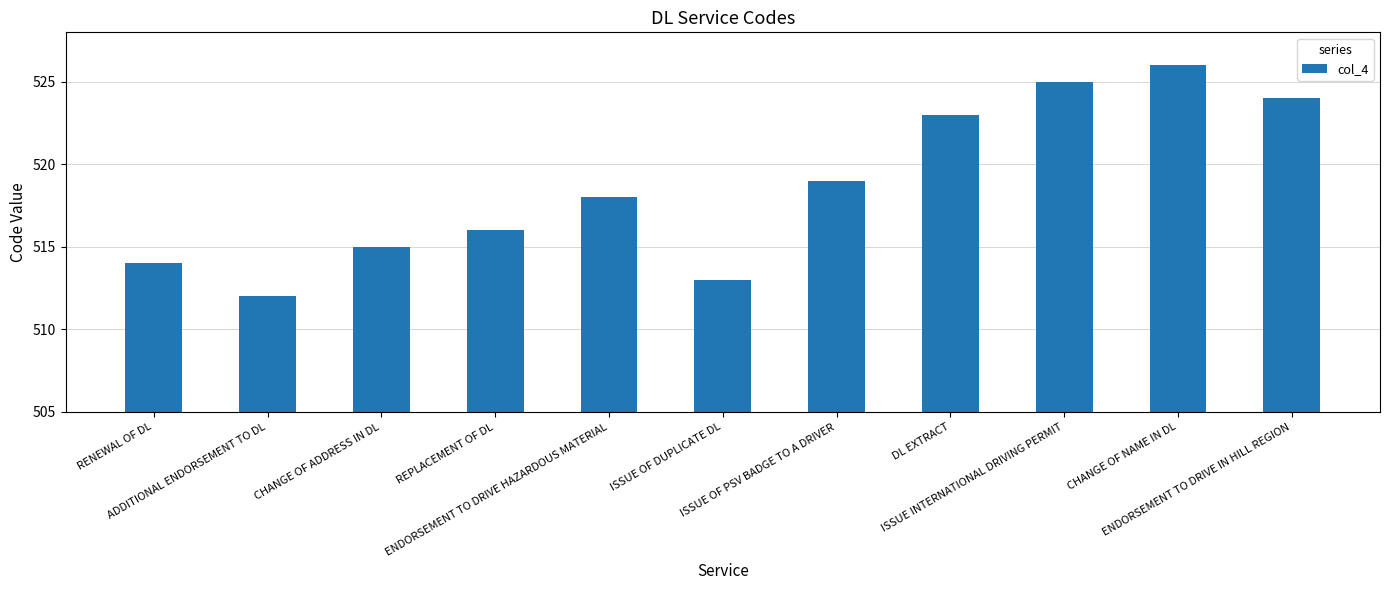

Reading right to left, transcribe all the data shown in this chart.

524	526	525	523	519	513	518	516	515	512	514